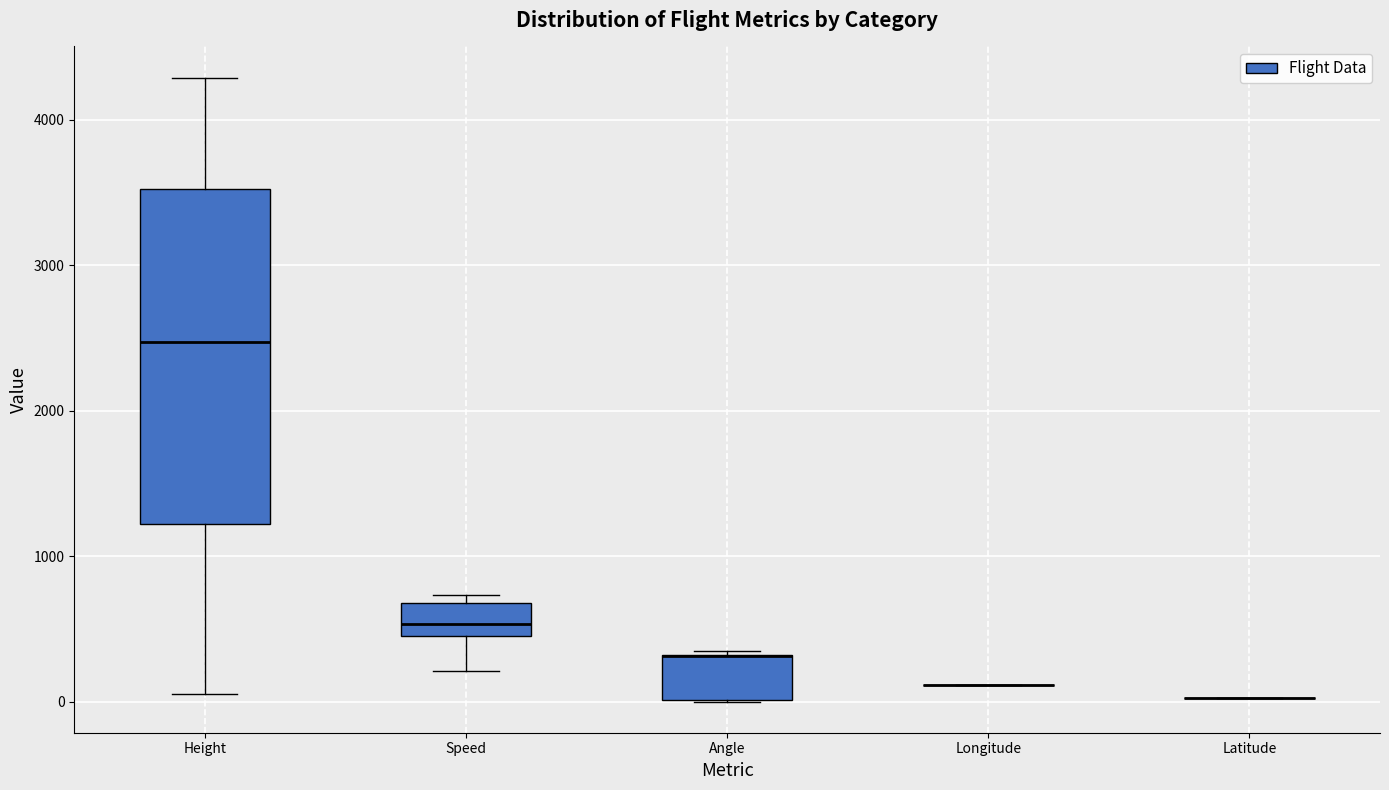

Comparing the boxes themselves (not the whiskers), which one is the tallest?

Height